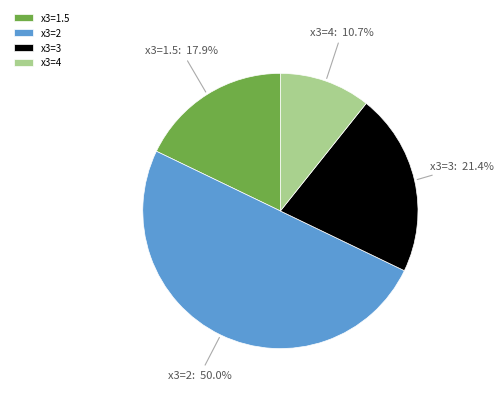

Which slice represents more than half of the pie?

x3=2